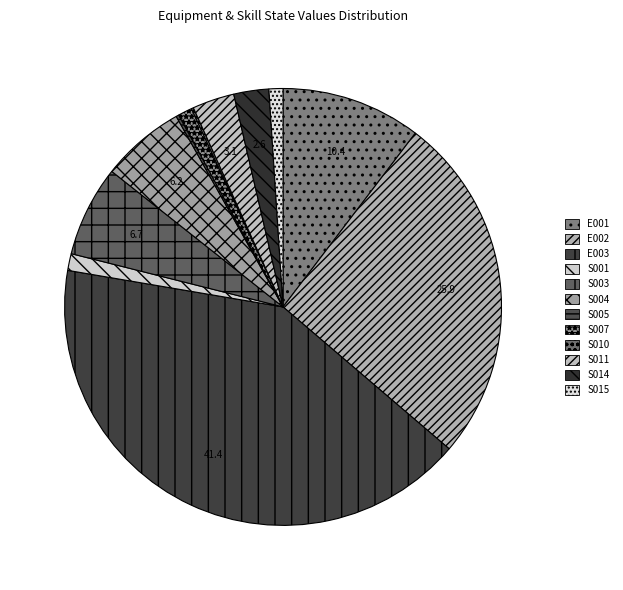

Does any single category account for the majority?

No